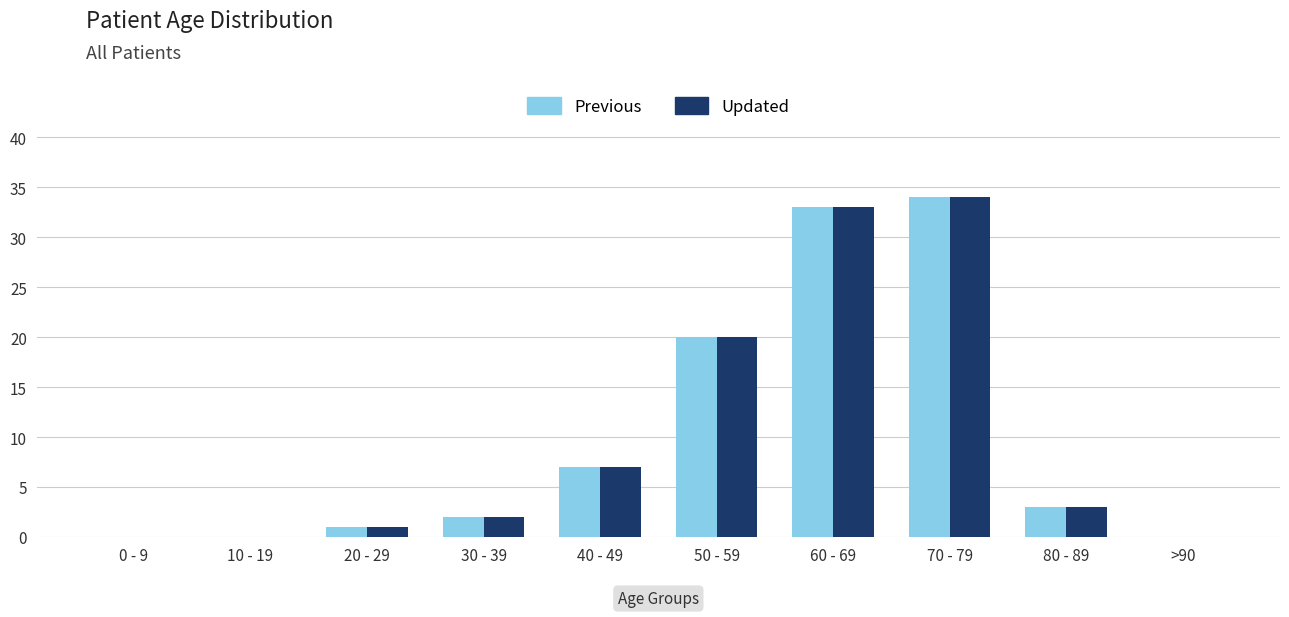

At which category is the sum across all series the highest?

70 - 79